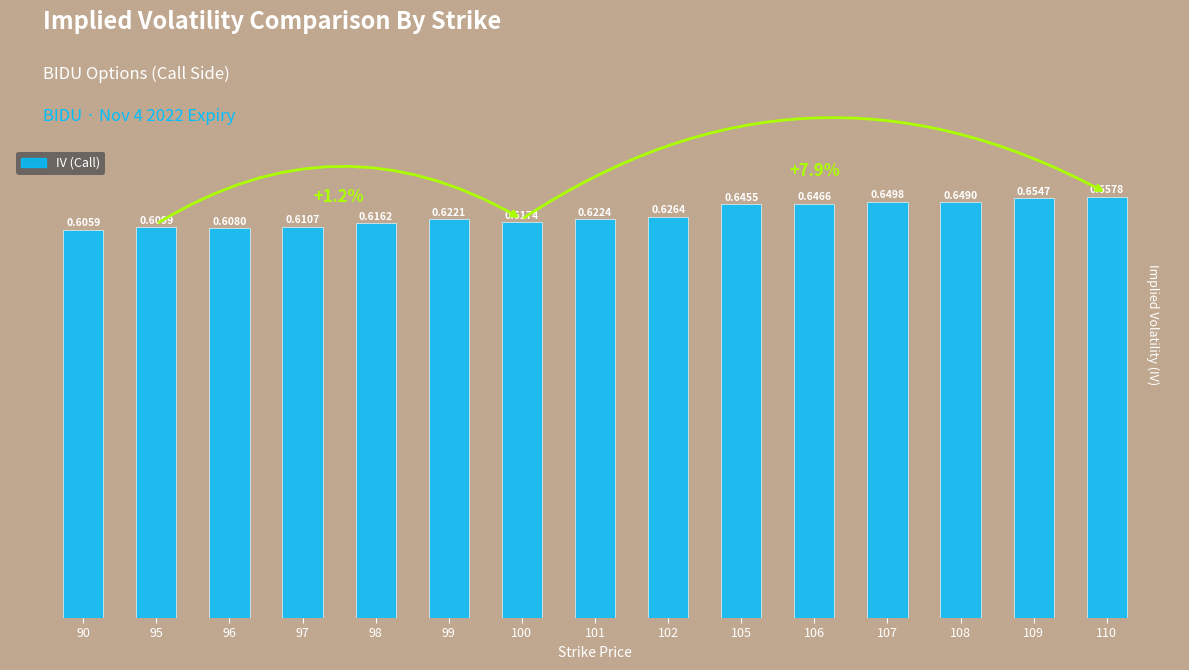

Rank the categories by value from highest to lowest.

110, 109, 107, 108, 106, 105, 102, 101, 99, 100, 98, 97, 95, 96, 90